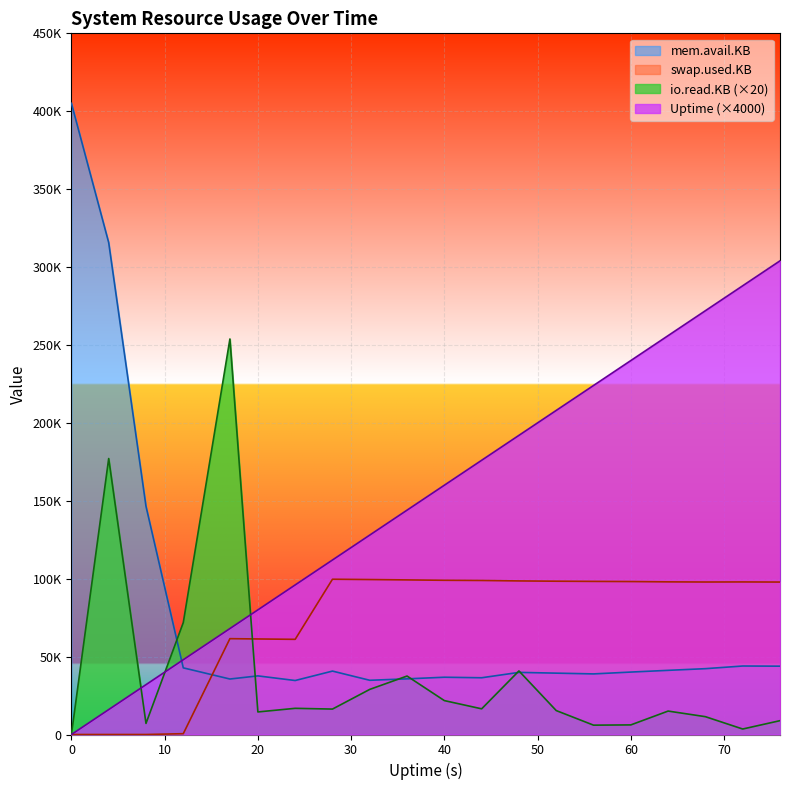

True or false: swap.used.KB has a value of 0 at 8.

True